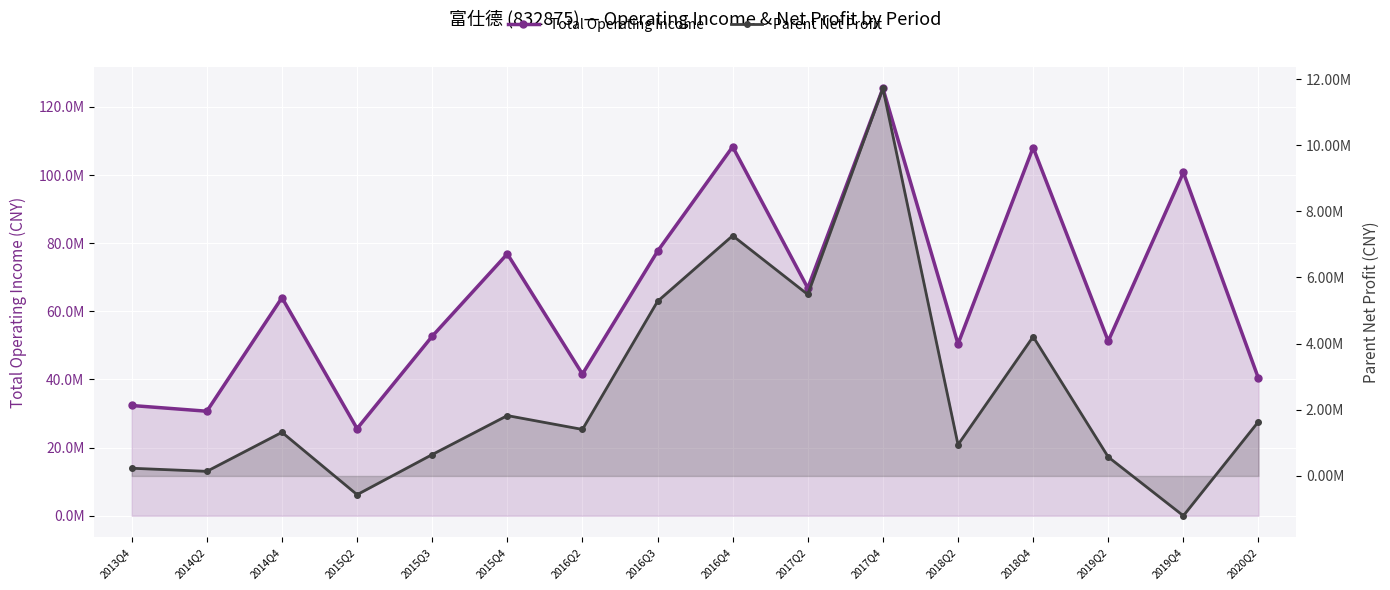

What position from the right is 2014Q4?

14